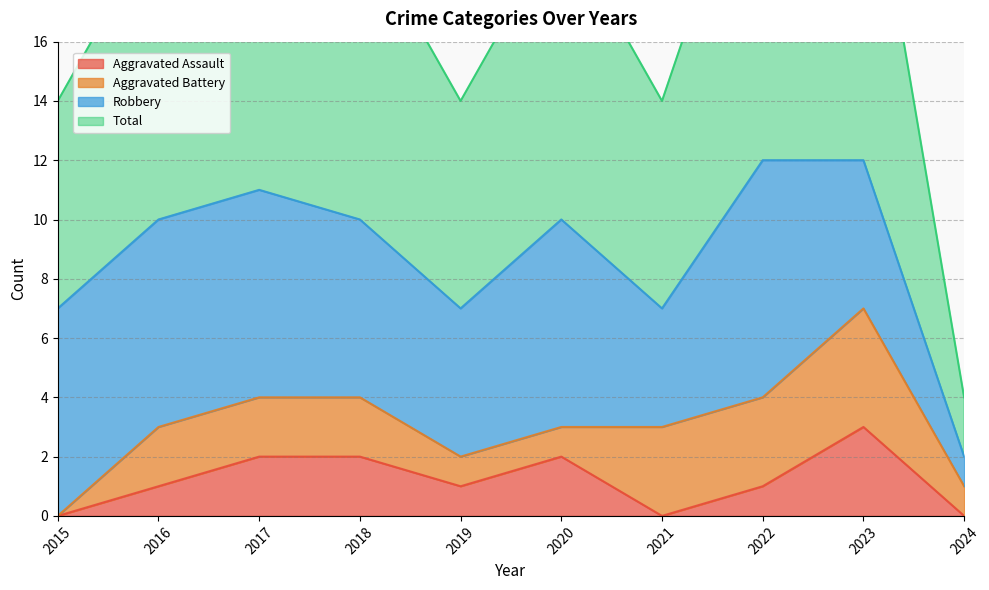

True or false: Total has a value of 7 at 2015.

True